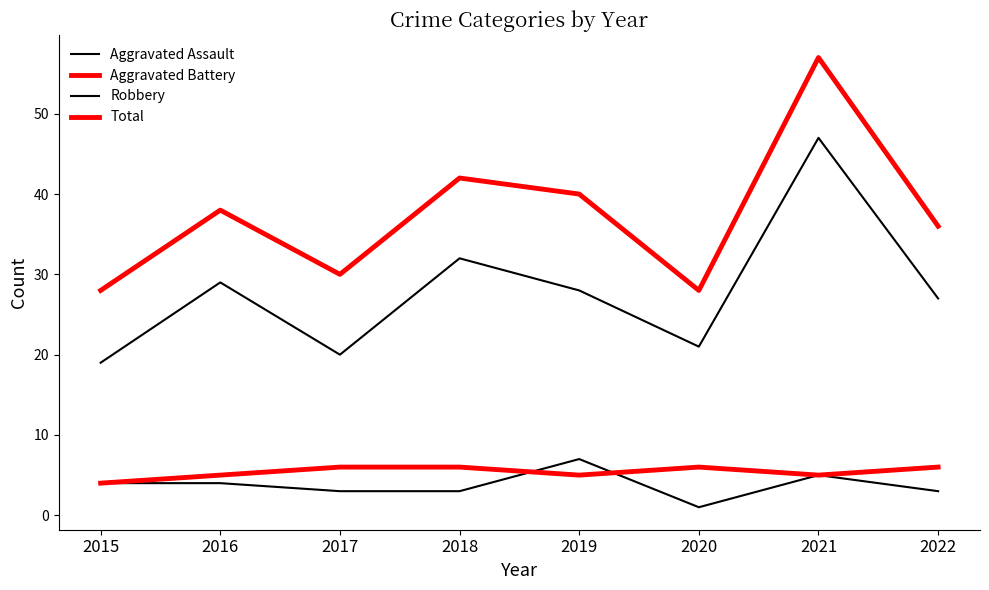

How many times do Aggravated Assault and Aggravated Battery cross each other?

2